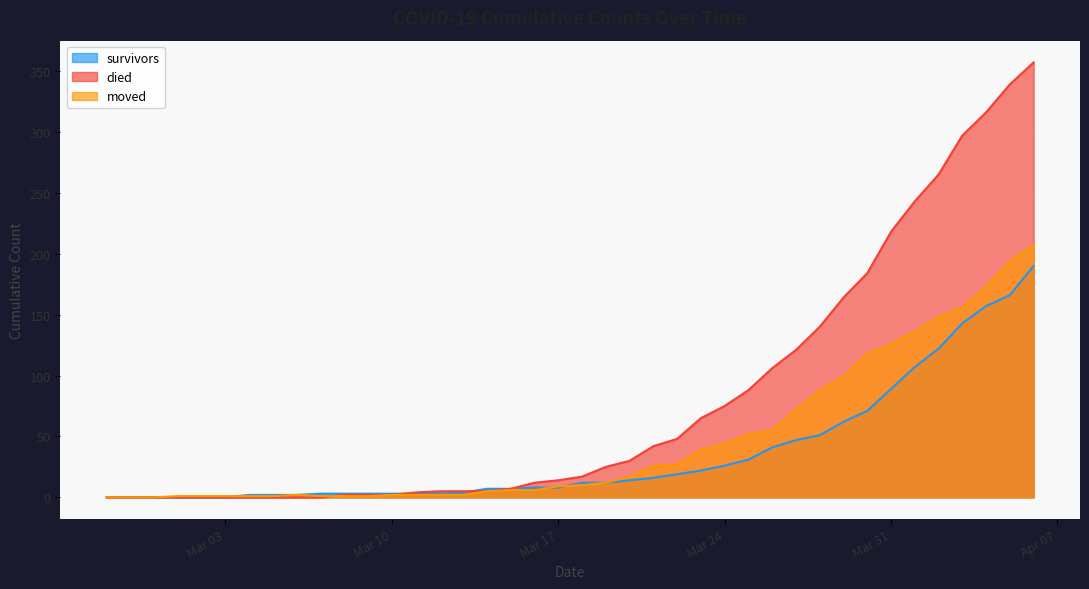

Between 2020-03-20 and 2020-04-01, which is larger?

2020-04-01